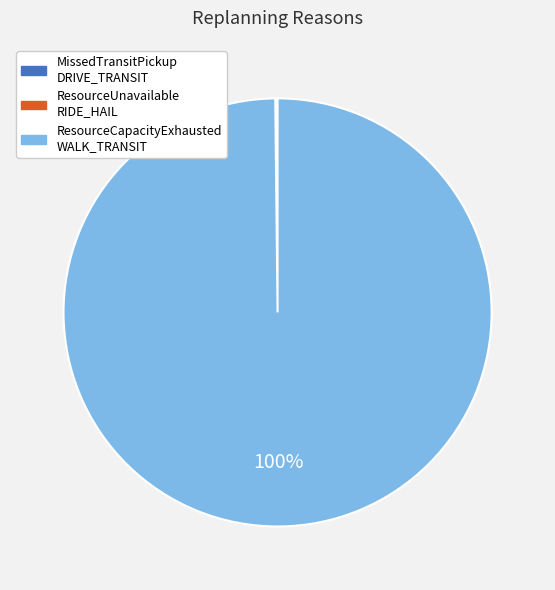

To the nearest percent, what is the difference between the largest and smallest slice percentages?

100%